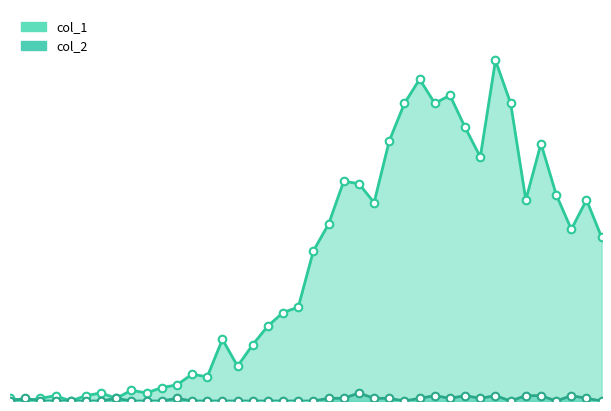

Which series contains the lowest Y value?

col_1